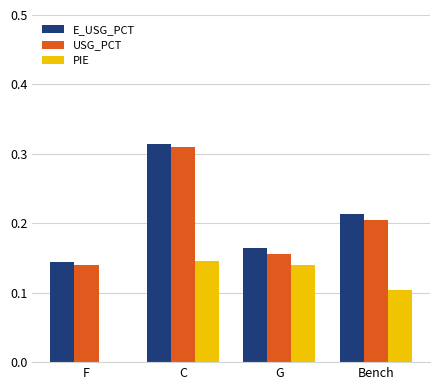

Between C and G, which series saw the biggest shift?

USG_PCT